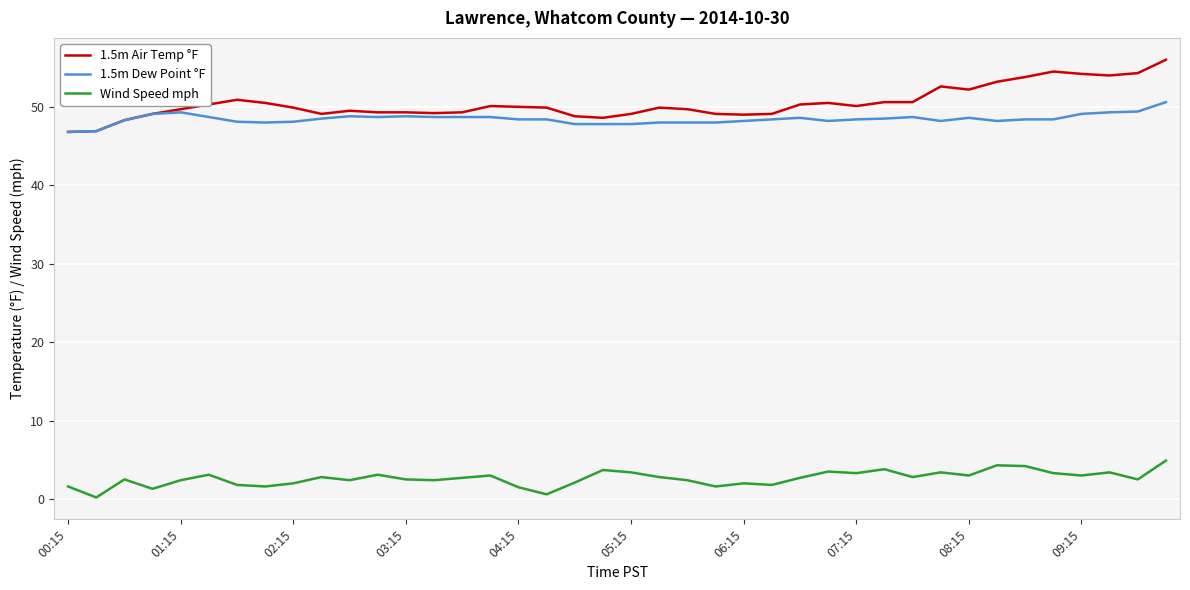

Which series has the widest spread of values?

1.5m Air Temp °F